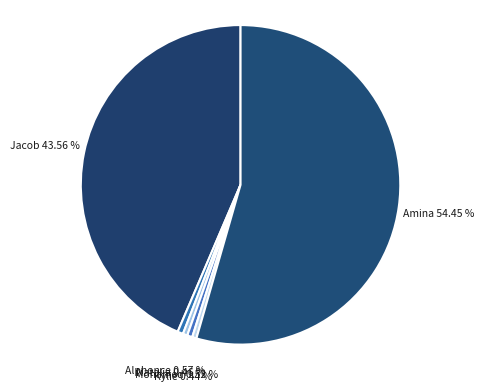

How much of the chart is everything except Natalia?

99.5%